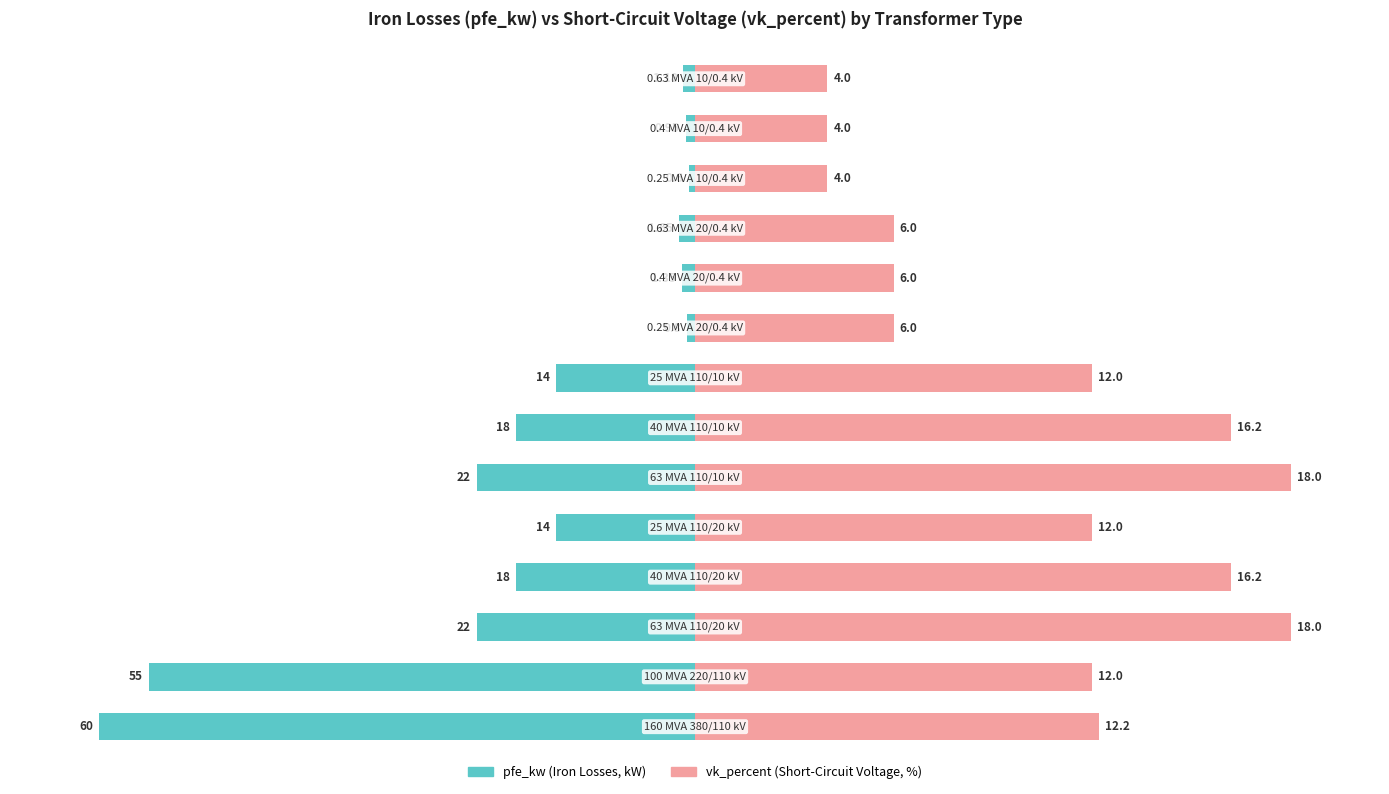

Which series changed the most between 0 and 11?

pfe_kw (Iron Losses)